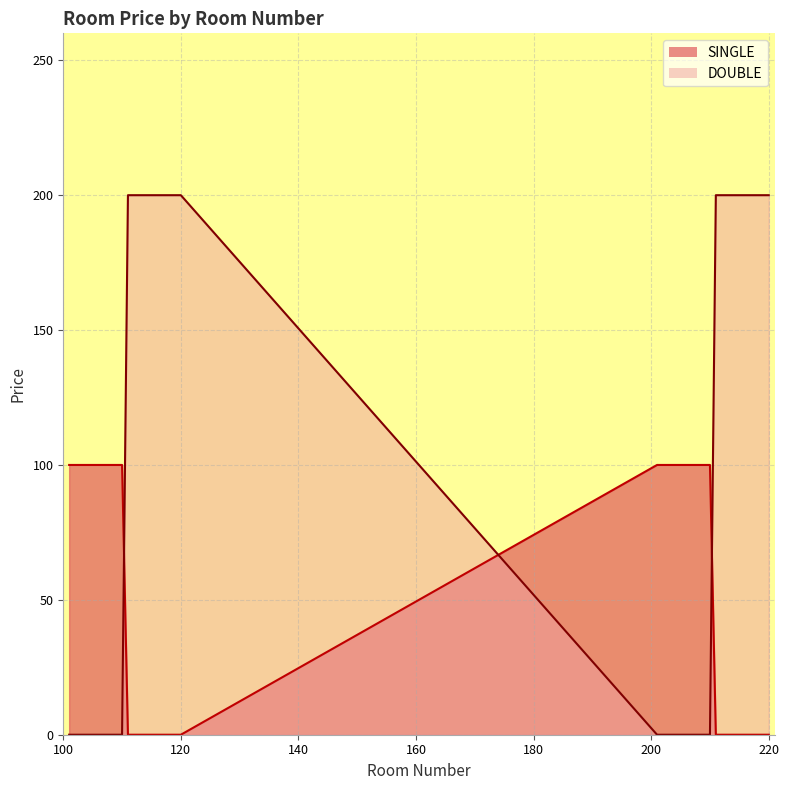

True or false: SINGLE has more than 1 points higher than both neighbors.

False